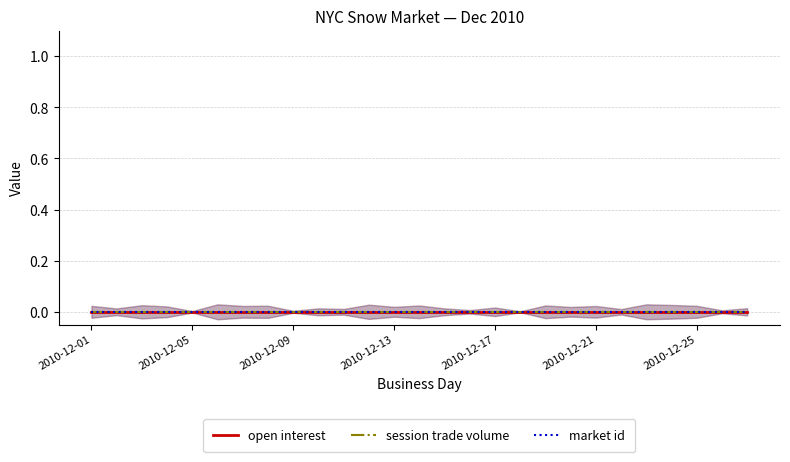

Is the value of market id at 2010-12-06 greater than the value of session trade volume at 2010-12-01?

Yes